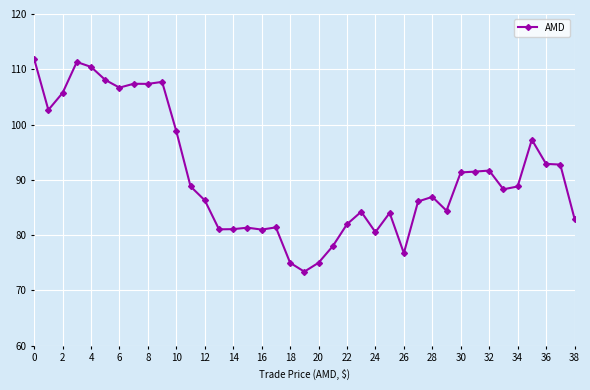

What is the value of the 6th point from the left?

108.1